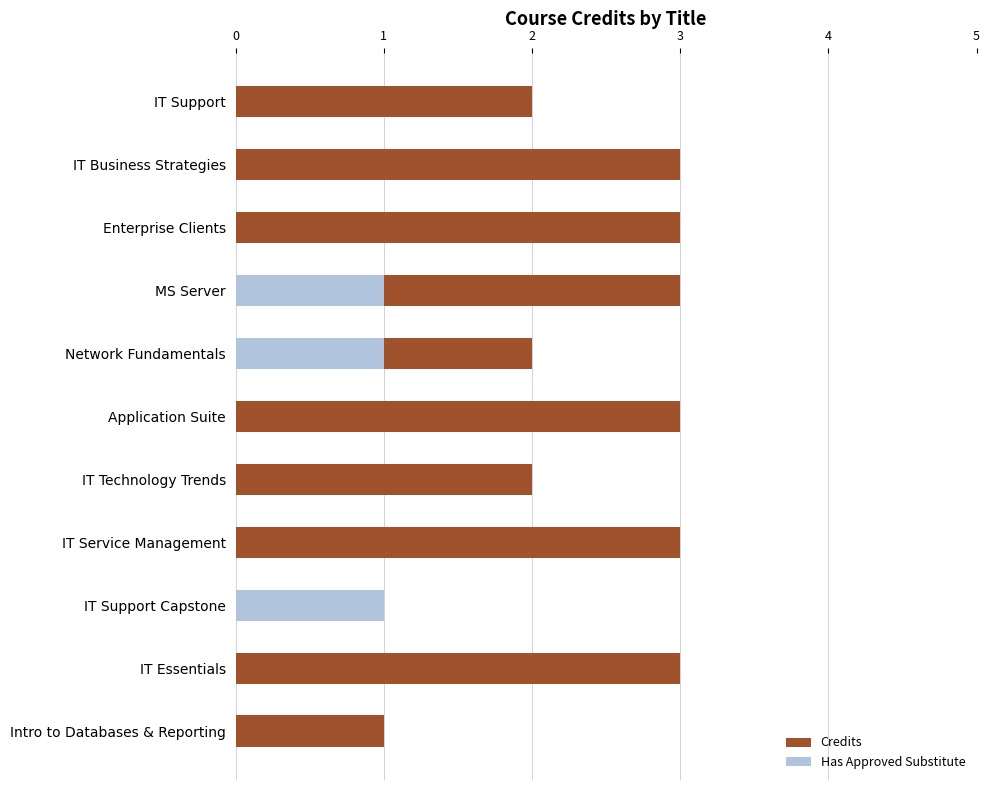

How many values in the Credits series are below 3?

5